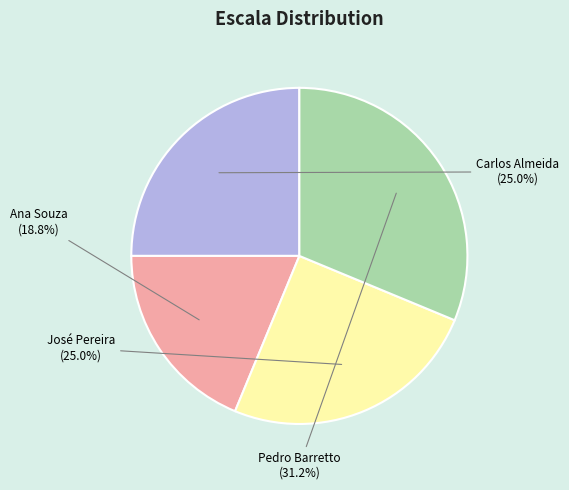

To the nearest percent, what portion does Ana Souza represent?

19%